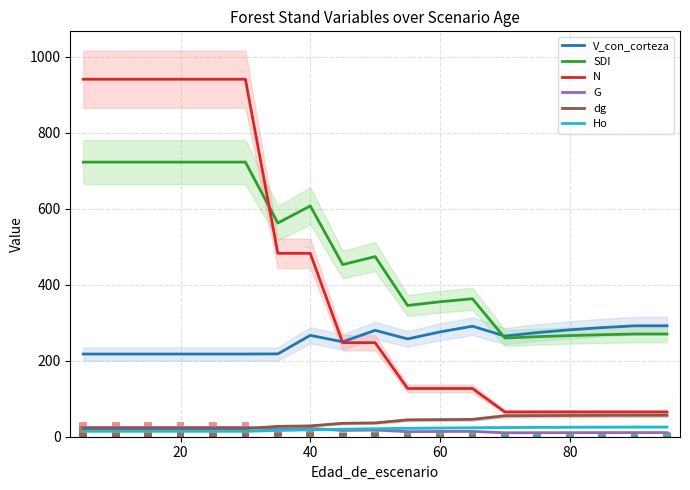

The dg series shows 45.0 at 60. True or false?

True